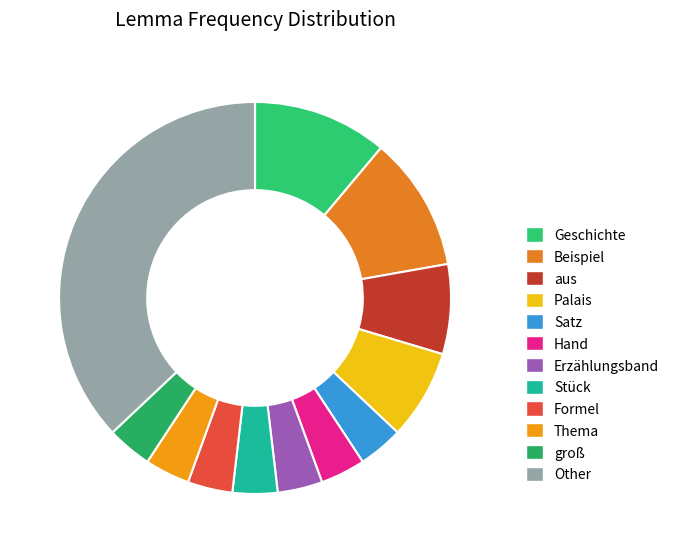

Between aus and Thema, which is larger?

aus